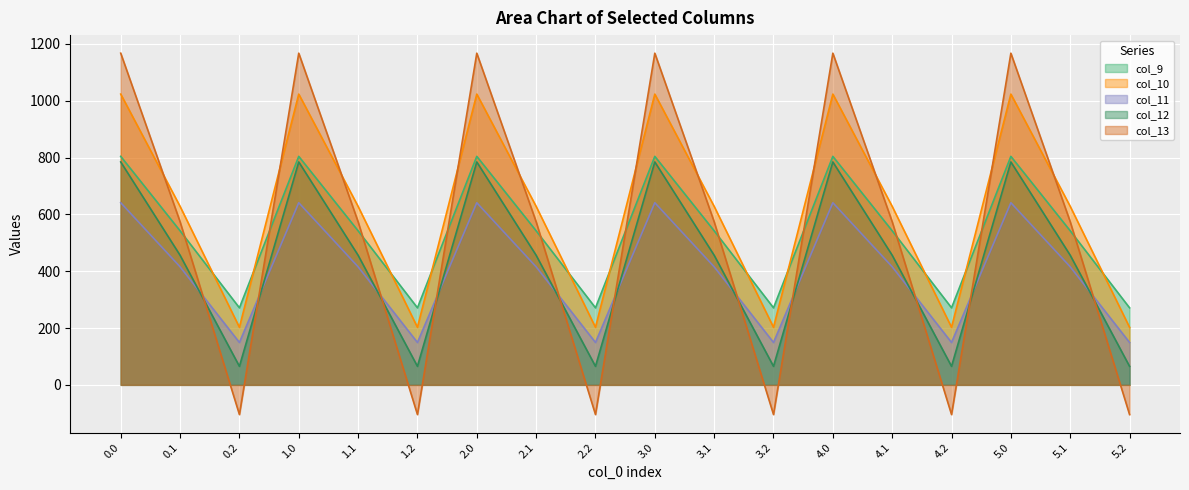

At how many categories does at least one series exceed 508?

12